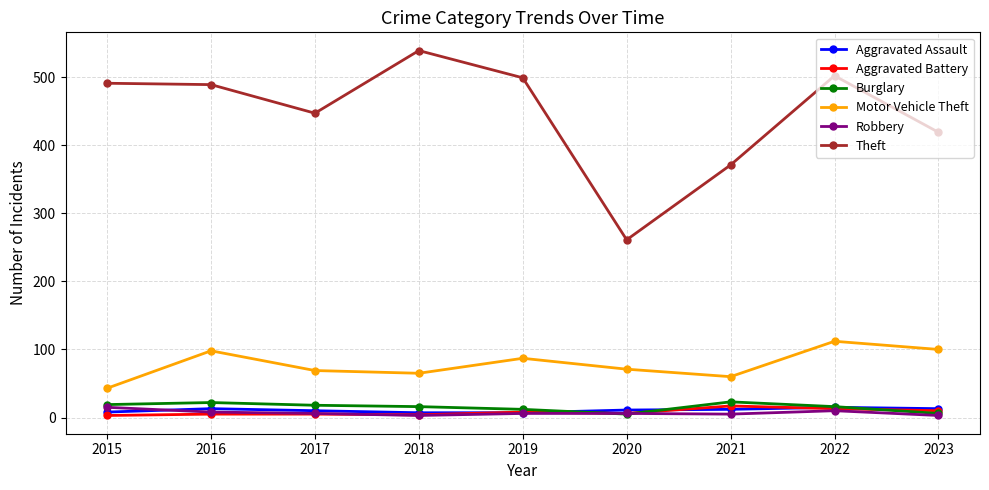

How many data points does each series have?

9